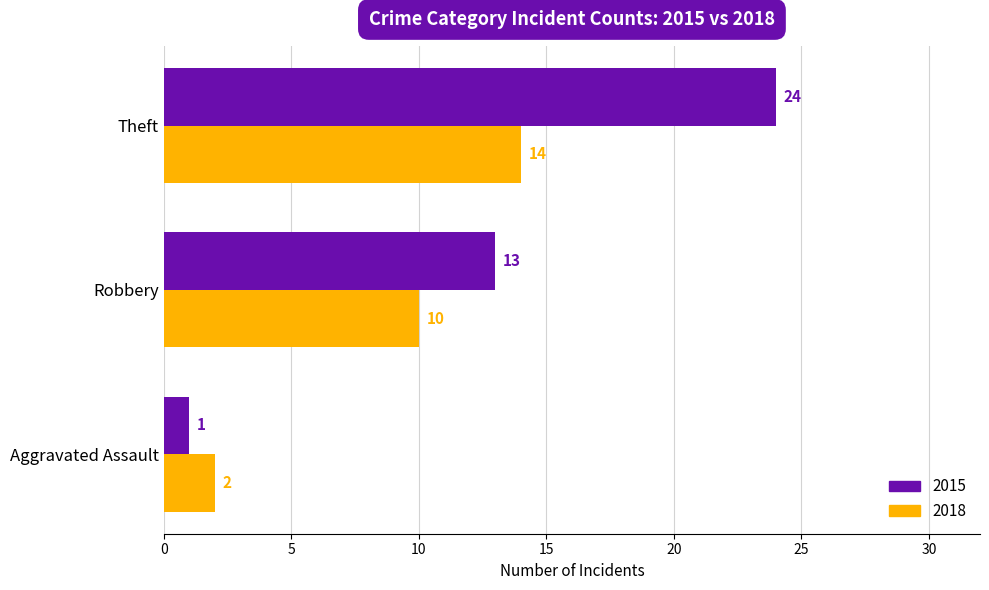

What is the difference between the maximum and minimum values in the 2018 series?

12